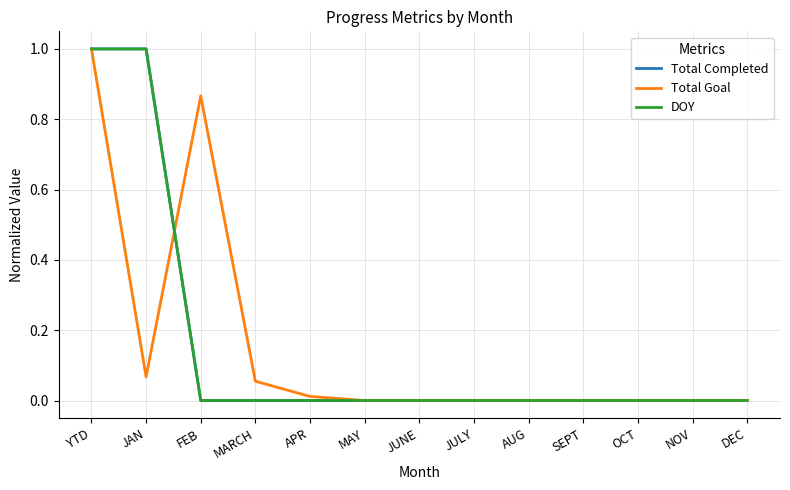

Does the chart display data point markers on the line(s)?

No